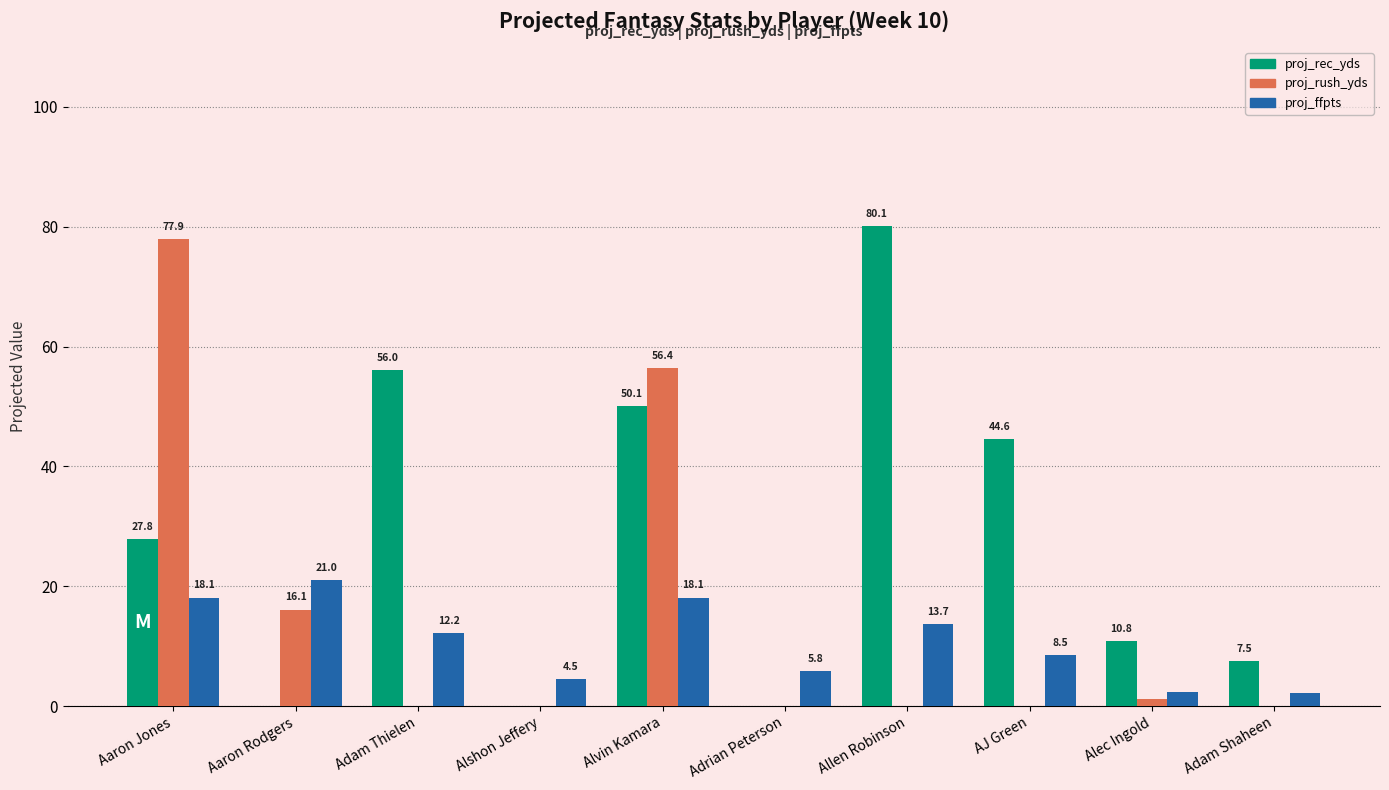

What is the total value across all series at AJ Green?

53.1